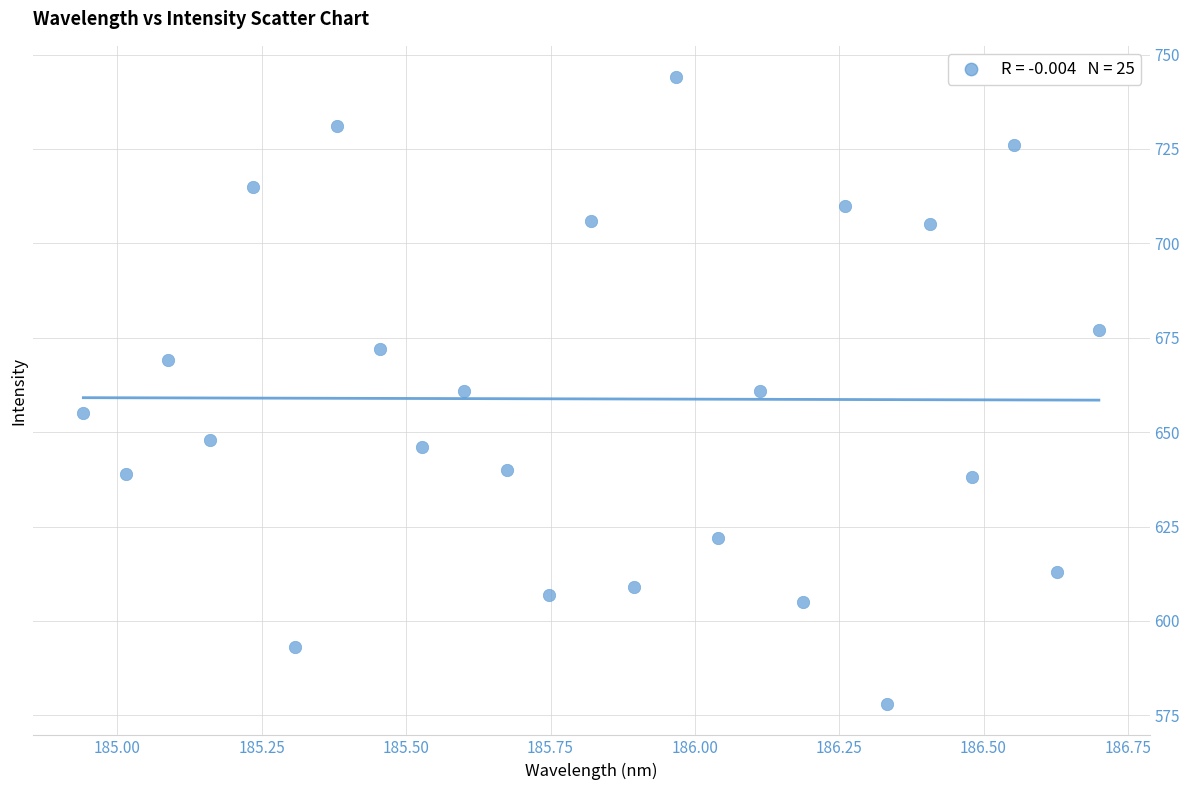

What is the range of Y values (max minus min)?

166